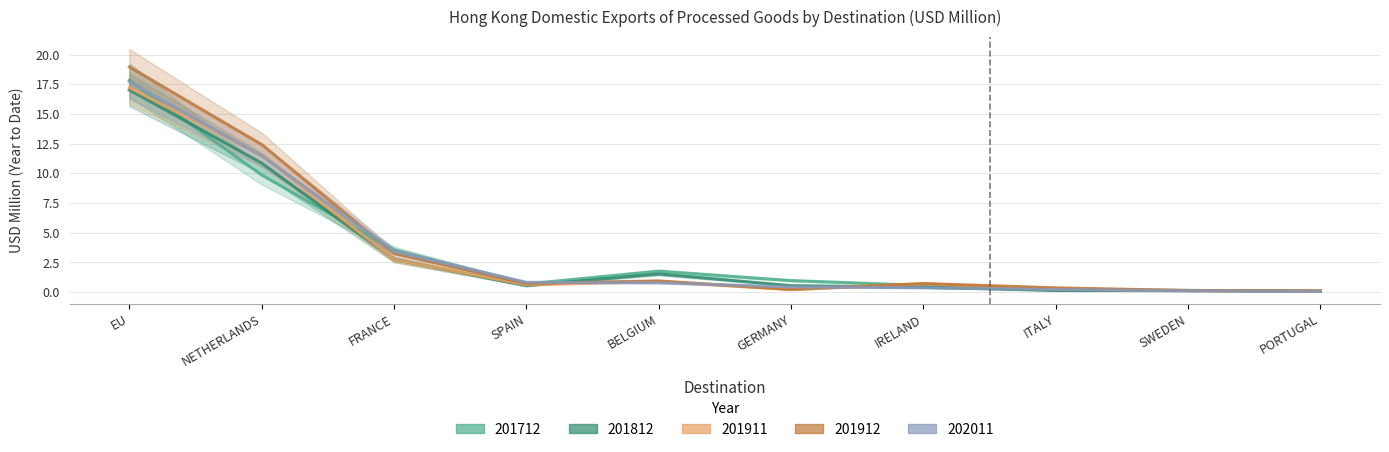

Does the chart display data point markers on the line(s)?

No